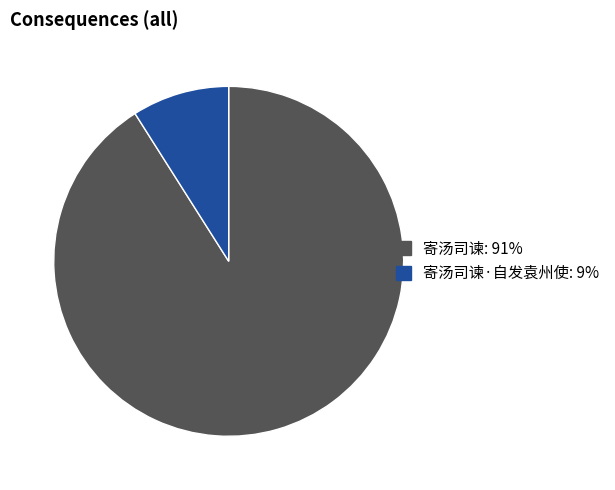

Do 寄汤司谏: 91% and 寄汤司谏·自发袁州使: 9% together represent more than half of the pie?

Yes